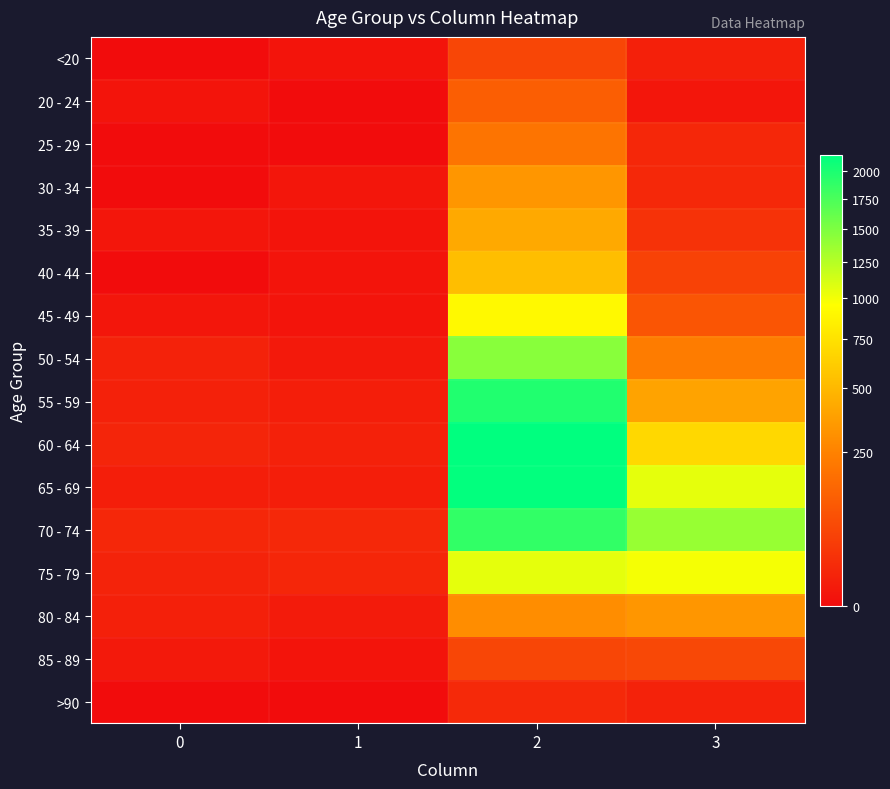

How many categories are shown in the chart?

4